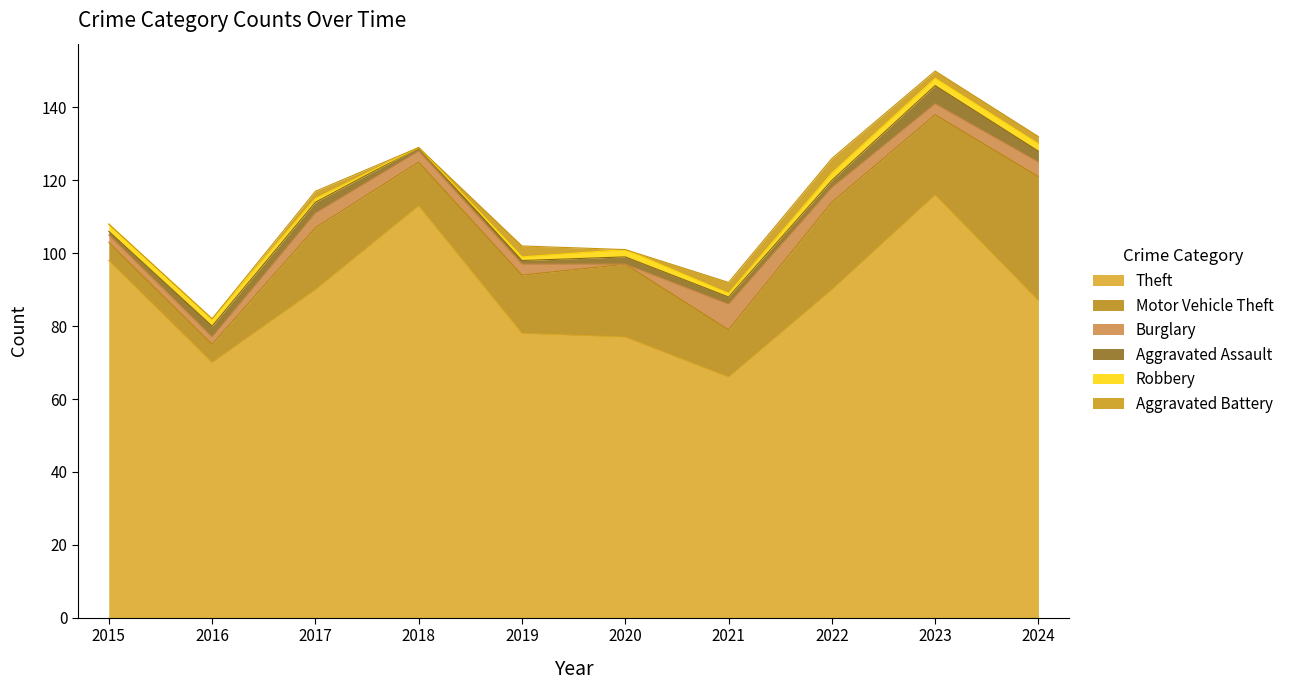

Does the chart have visible grid lines?

No